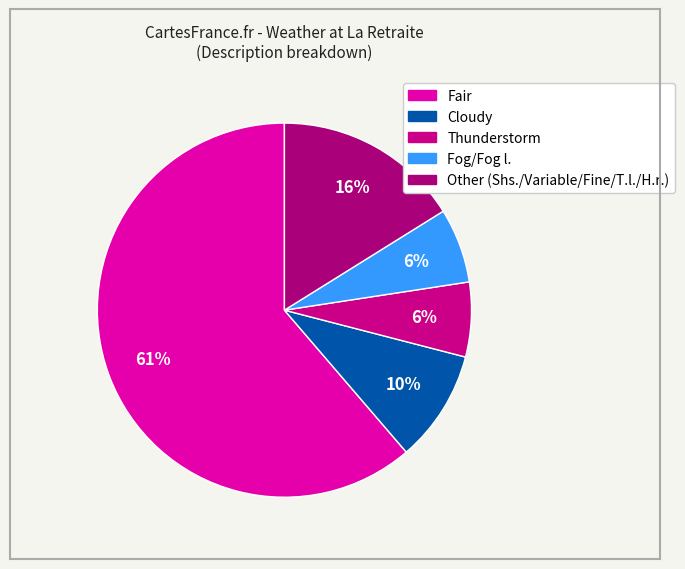

Does any single category account for the majority?

Yes